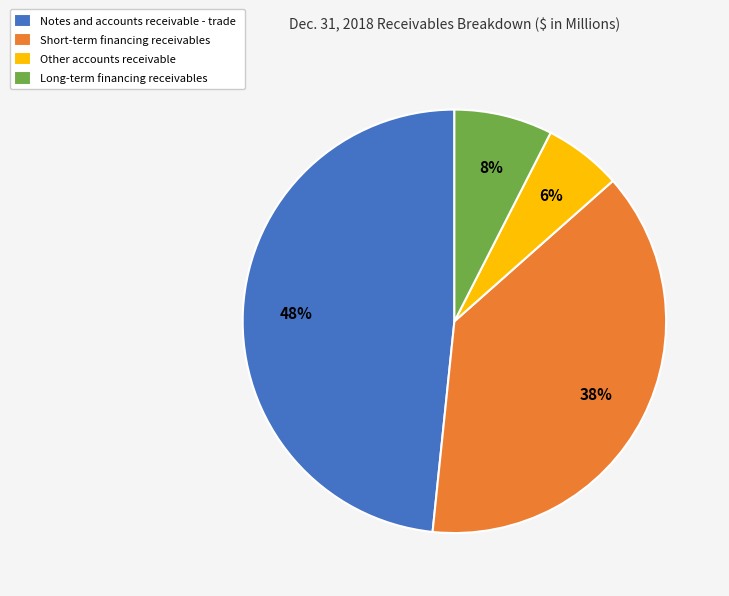

To the nearest percent, what is the difference between the largest and smallest slice percentages?

42%